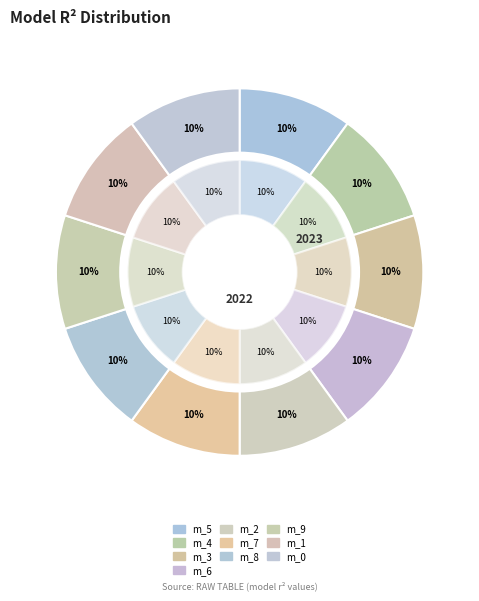

Is model_5_48_1 the majority of the pie?

No